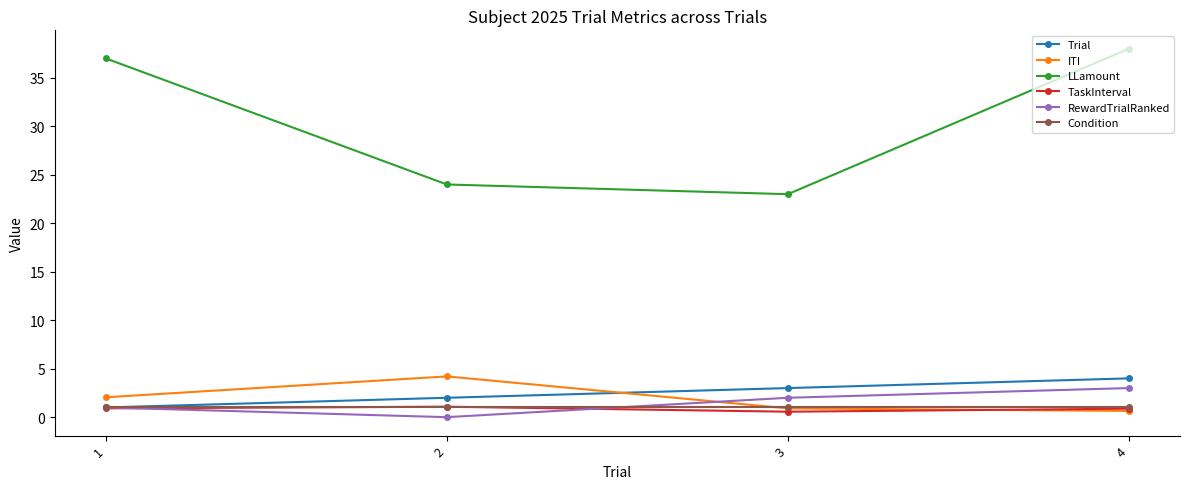

What is the sum of all Condition values?

4.0